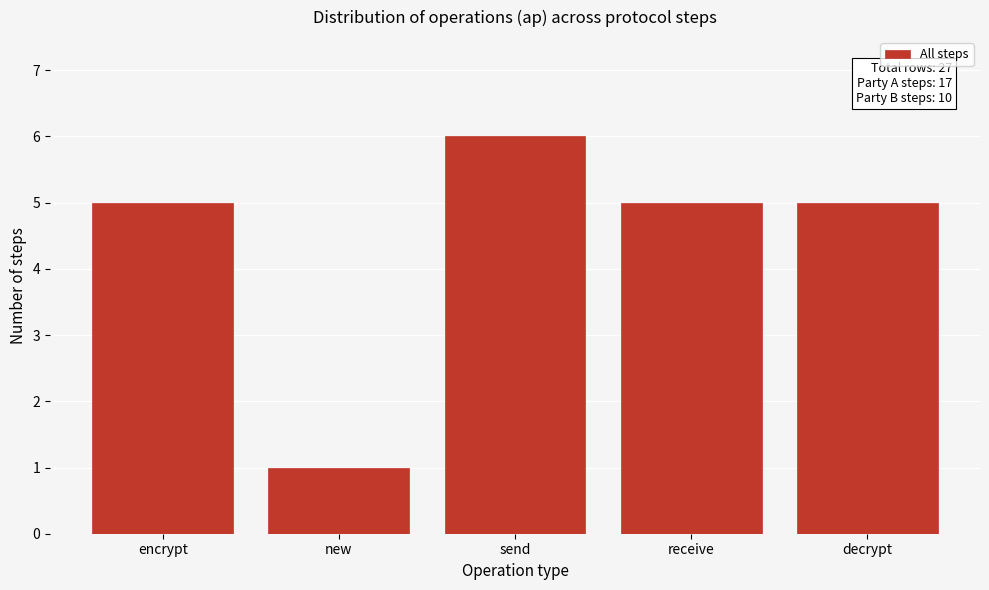

Reading right to left, list all the values displayed in this chart.

decrypt=5	receive=5	send=6	new=1	encrypt=5